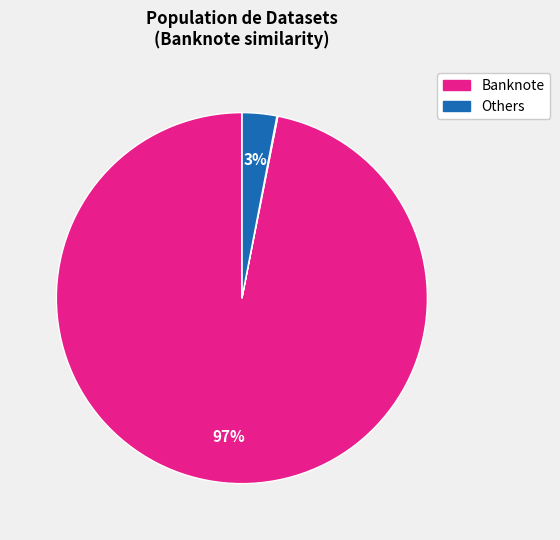

Does any single category account for the majority?

Yes